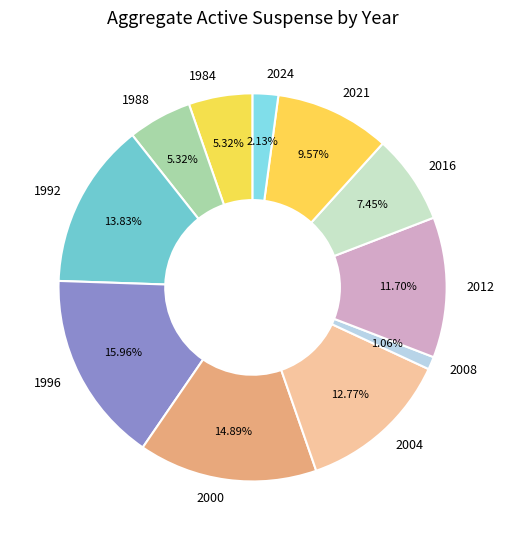

Count the number of slices in the pie.

11